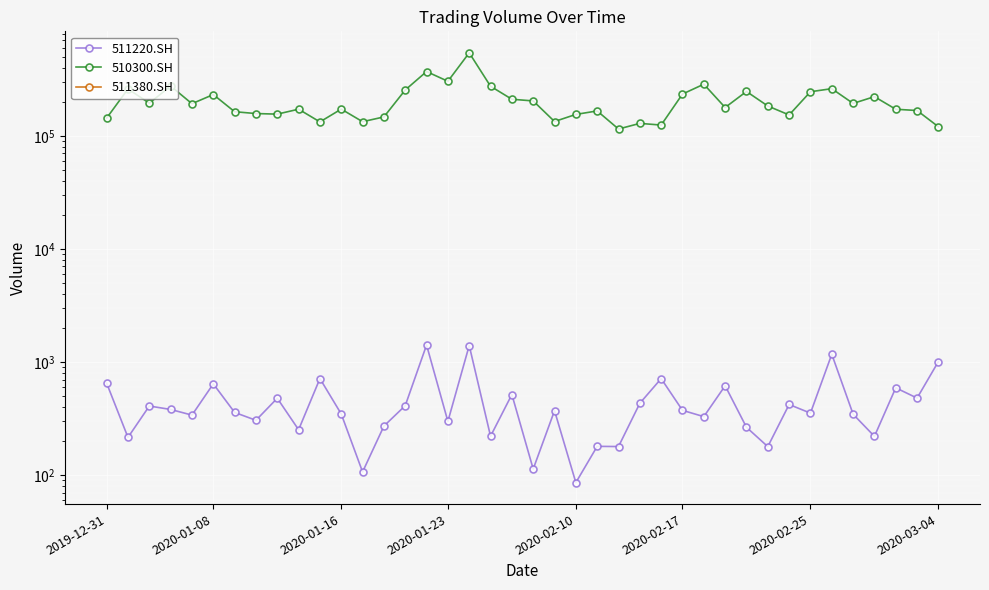

The 510300.SH series shows 90251.4 at 12. True or false?

False